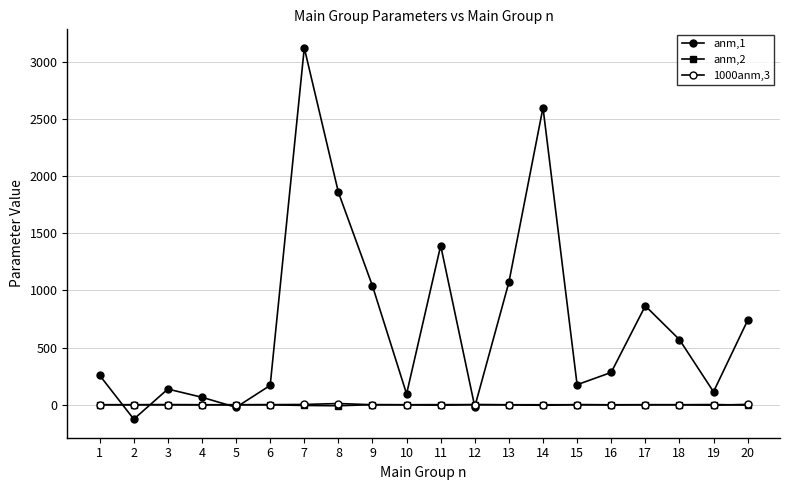

How many values in anm,1 are above zero?

17